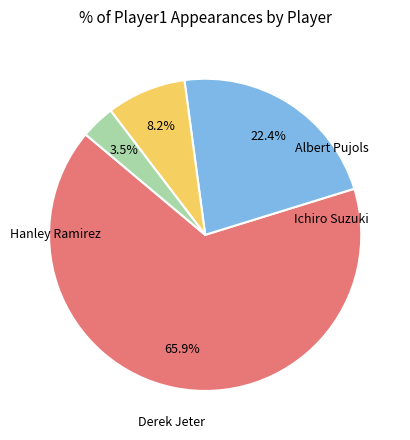

How many segments does this pie chart have?

4